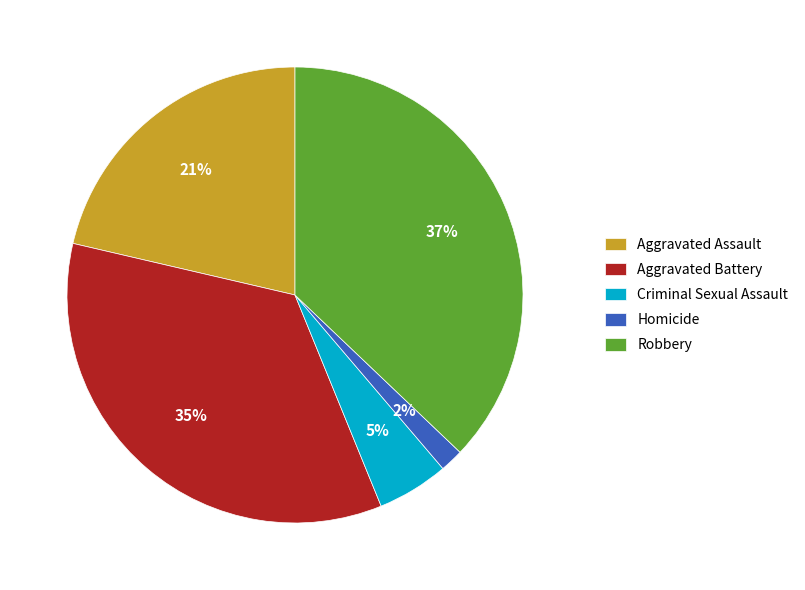

Approximately how many times larger is the value at Aggravated Assault compared to Robbery?

0.6